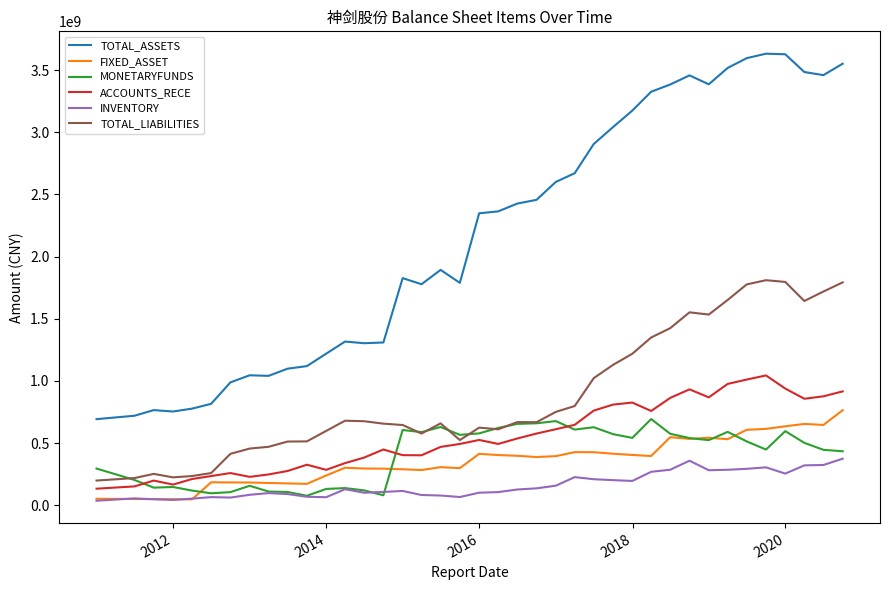

Which series has the largest range (max minus min)?

TOTAL_ASSETS